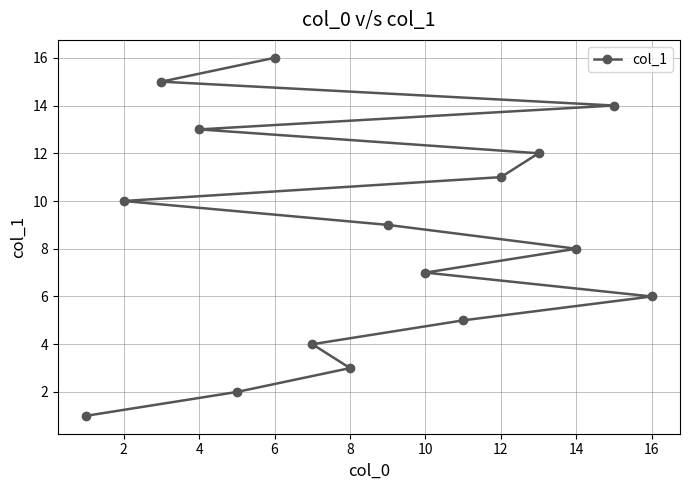

Which category has the highest value across all series?

6